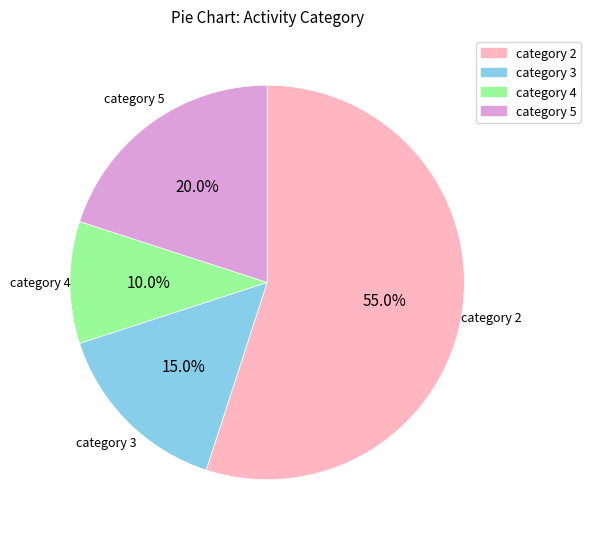

Combined, what portion of the pie is category 3 and category 4?

25.0%